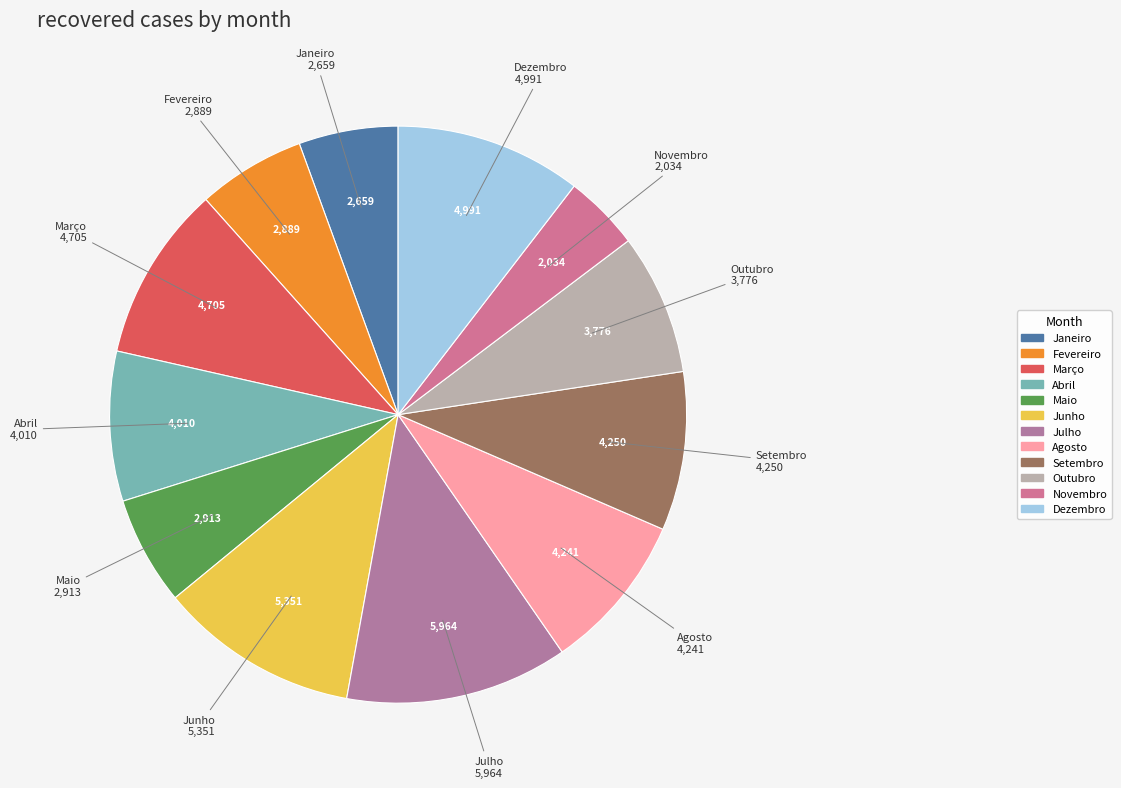

Between Abril and Setembro, which is larger?

Setembro